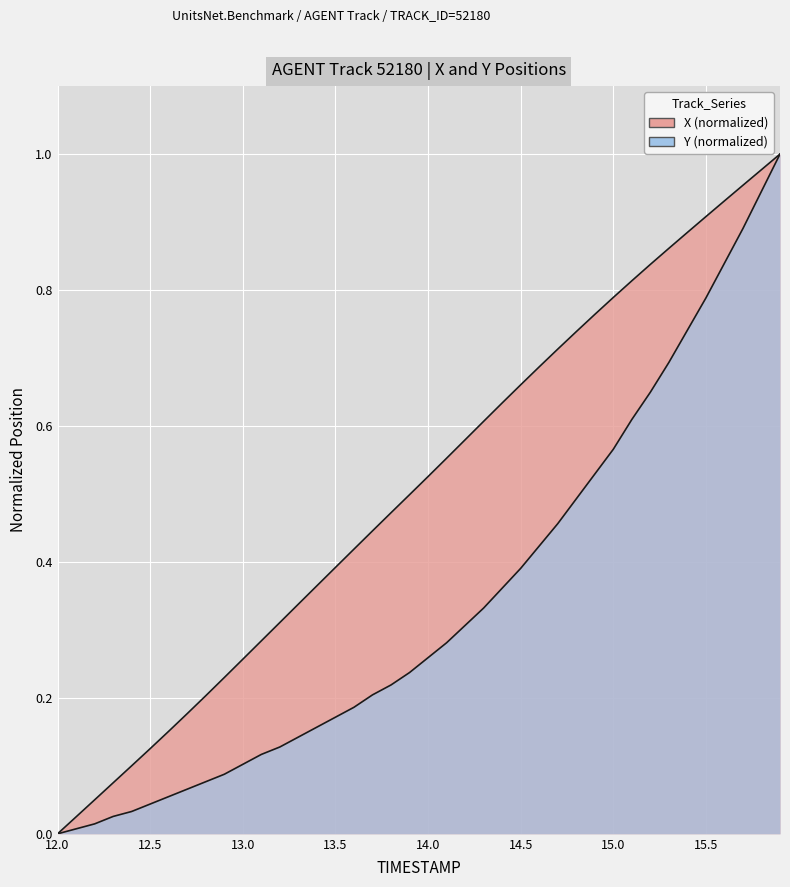

Which label corresponds to the smallest value in the chart?

12.0